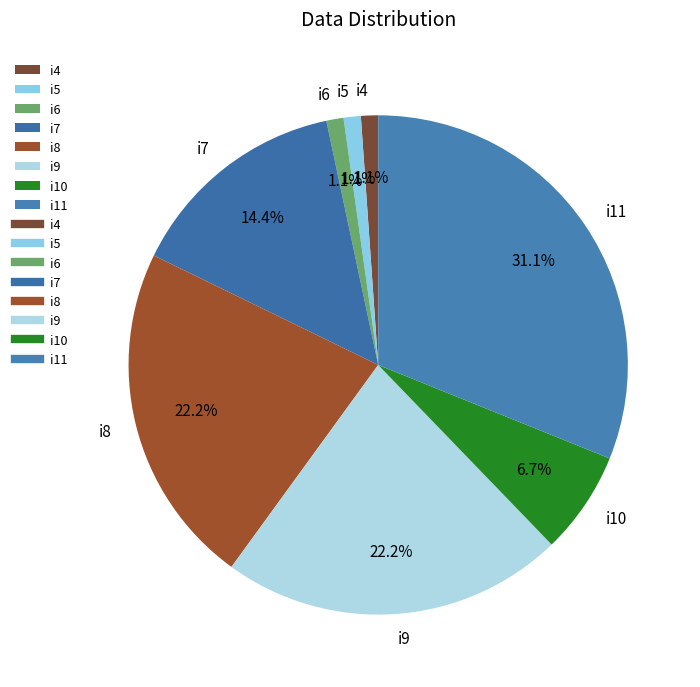

How many slices are in this pie chart?

8